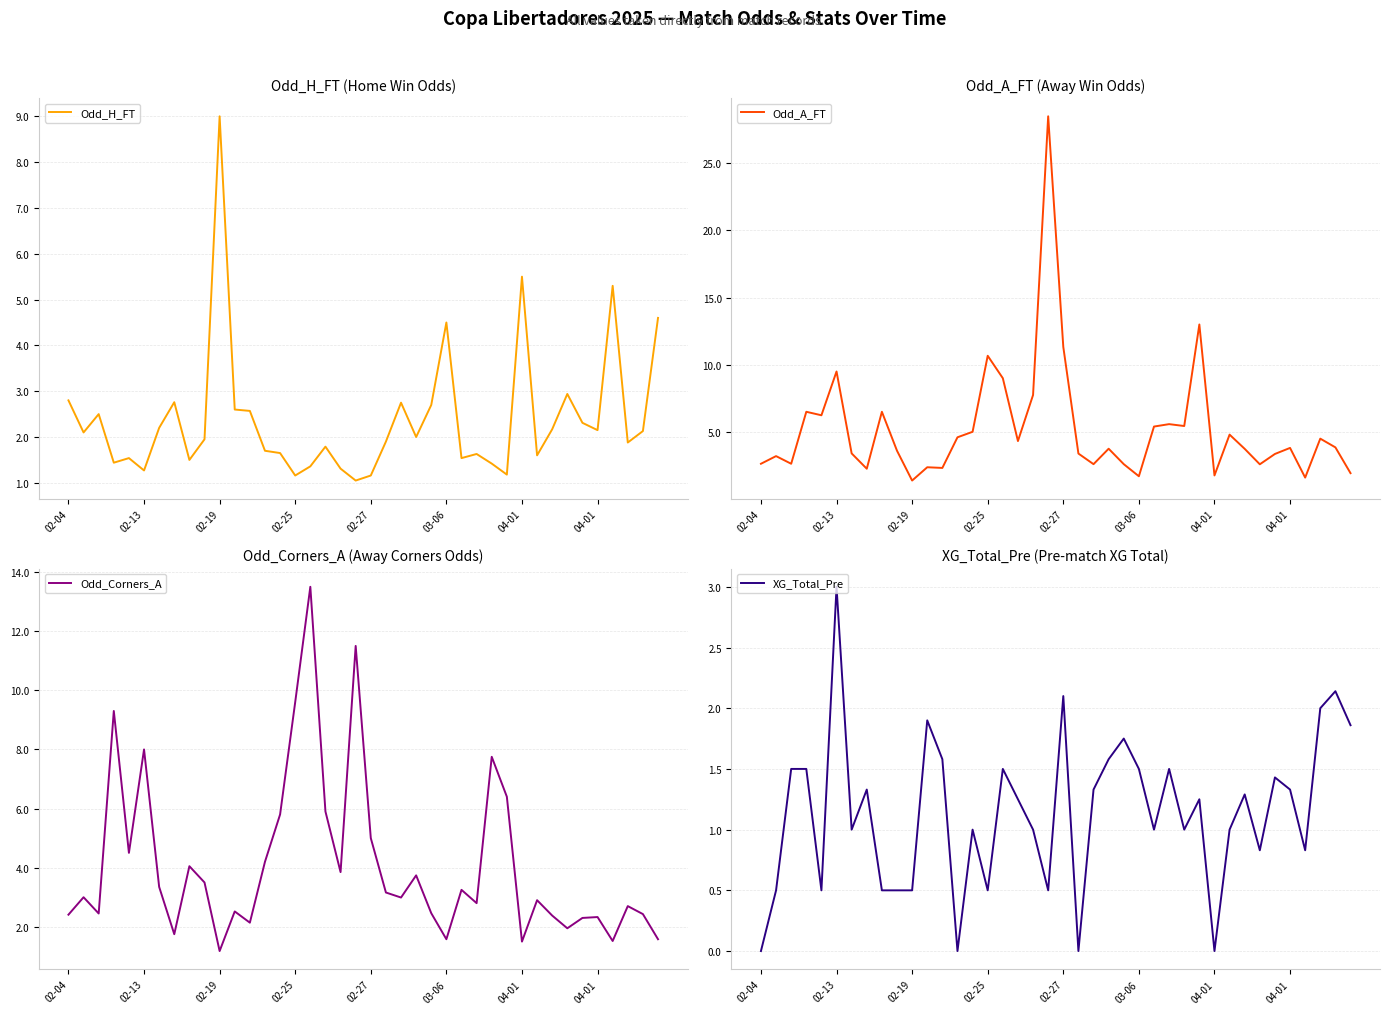

Rank the categories by Odd_Corners_A value from lowest to highest.

10, 30, 36, 25, 39, 04-01, 33, 12, 34, 35, 32, 02-04, 38, 02-19, 24, 11, 37, 27, 31, 22, 02-13, 21, 26, 04-01, 9, 23, 18, 8, 13, 02-27, 20, 14, 17, 29, 28, 03-06, 02-25, 15, 19, 16